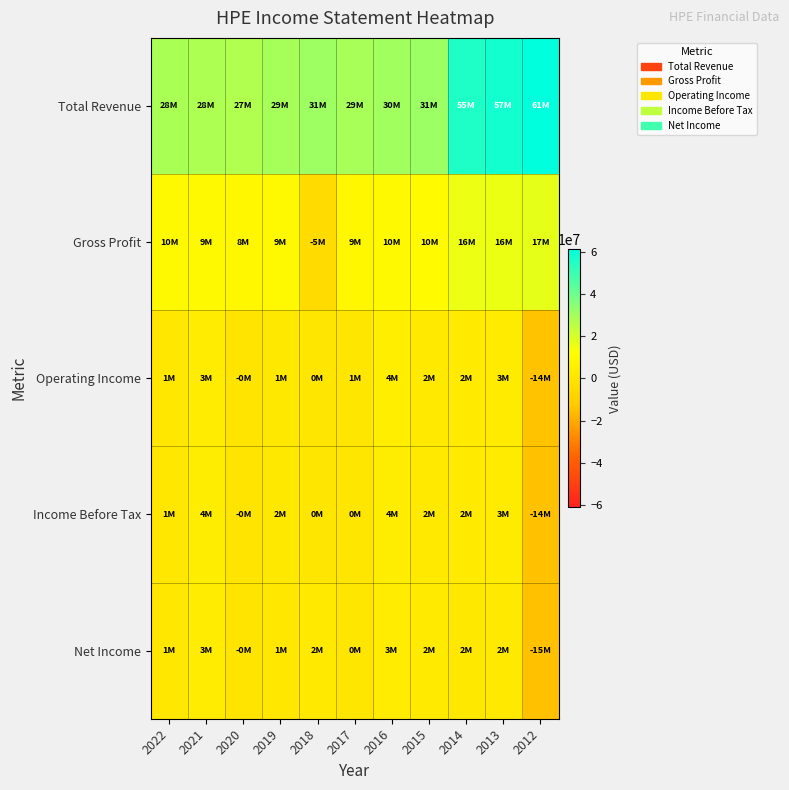

What is the maximum value shown in the chart?

61042000